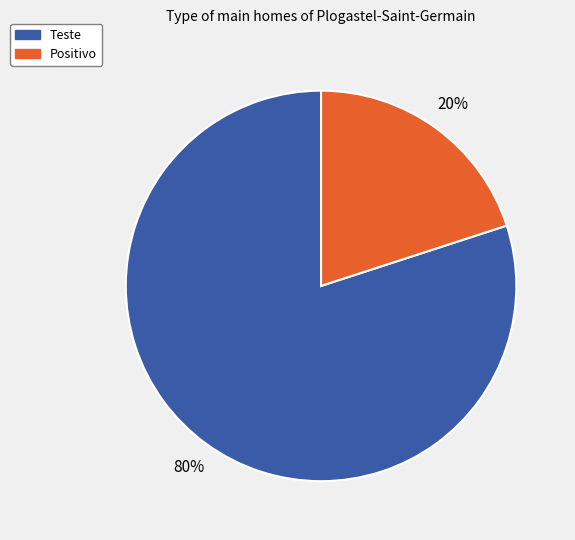

Is it true that Teste is 80% of the pie?

True